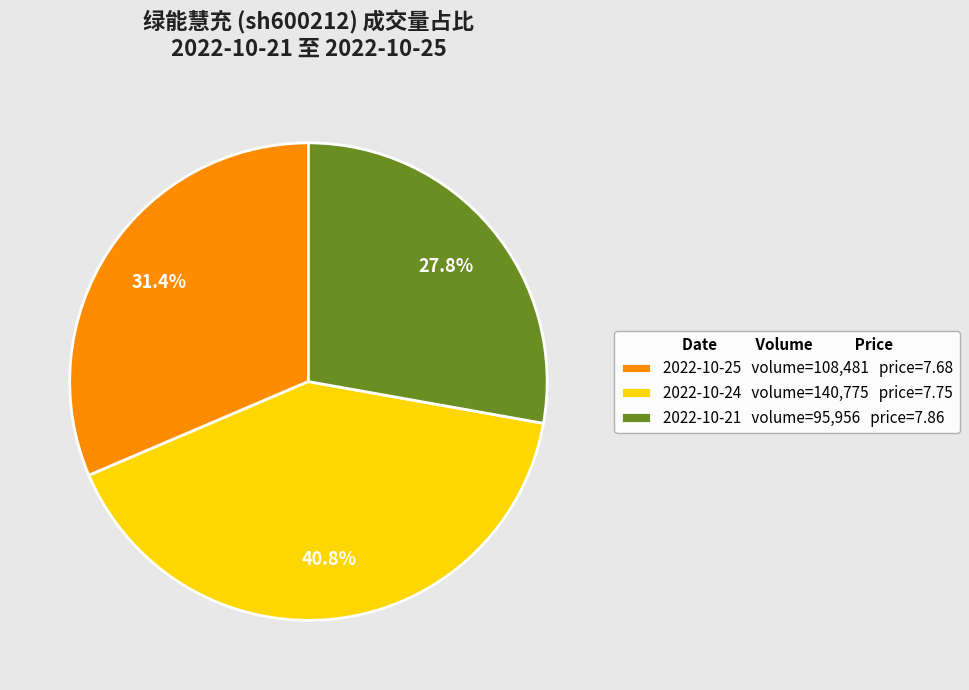

To the nearest percent, what is the difference between the 2022-10-25 and 2022-10-24 slice percentages?

9%